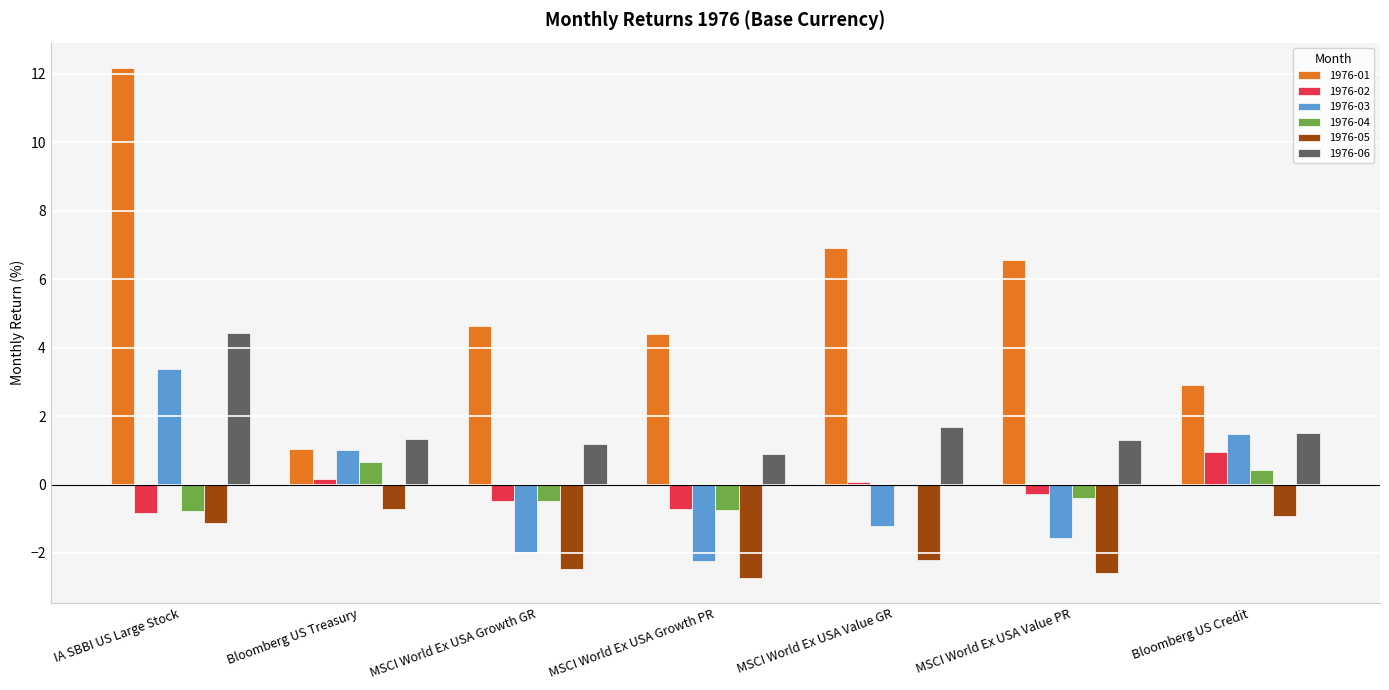

How many groups of bars are there?

7